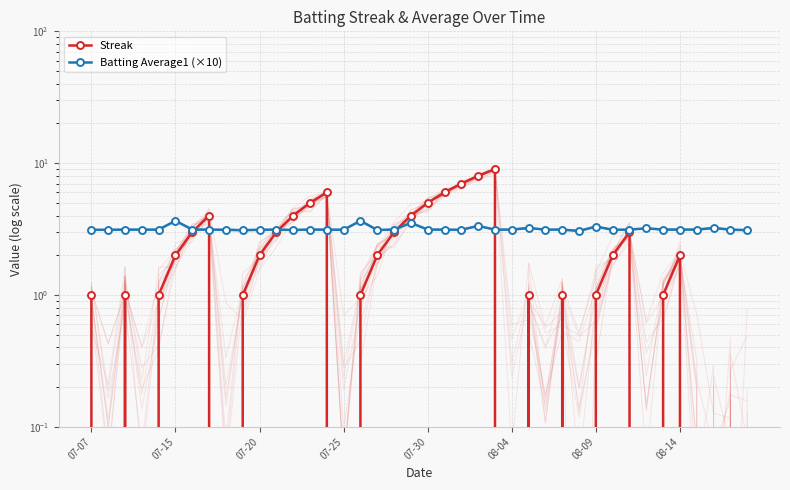

Rank the series by their maximum value, from highest to lowest.

Streak, Batting Average1 (×10)